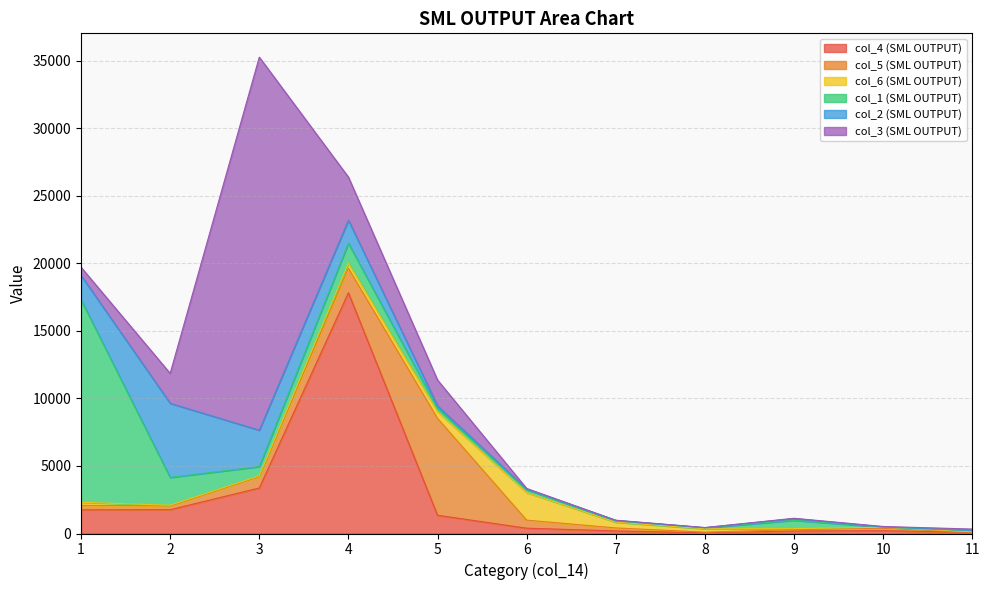

How many lines are shown in the chart?

6